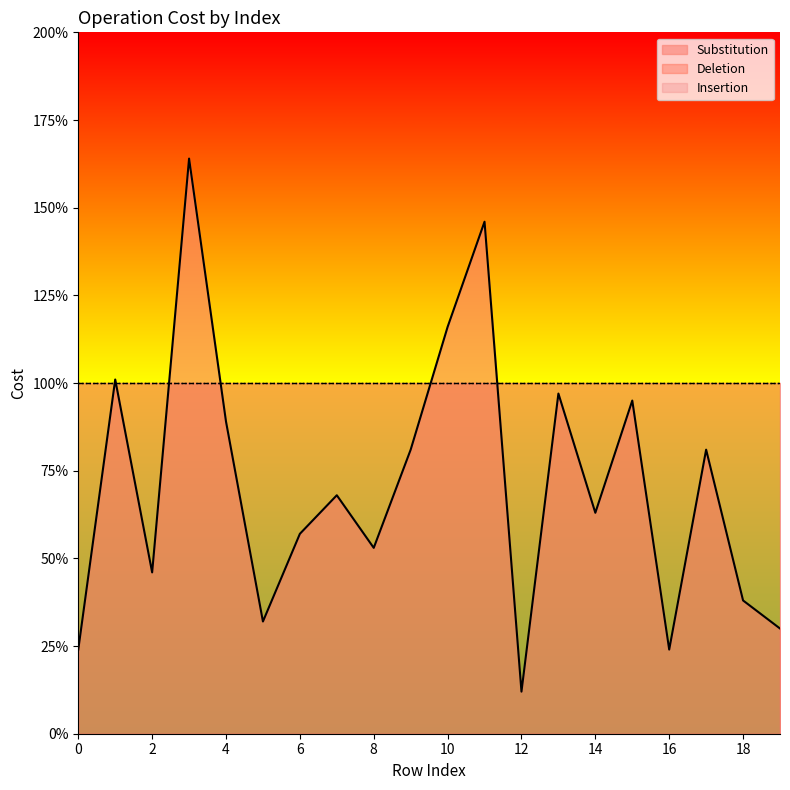

Which series has the largest range (max minus min)?

Substitution